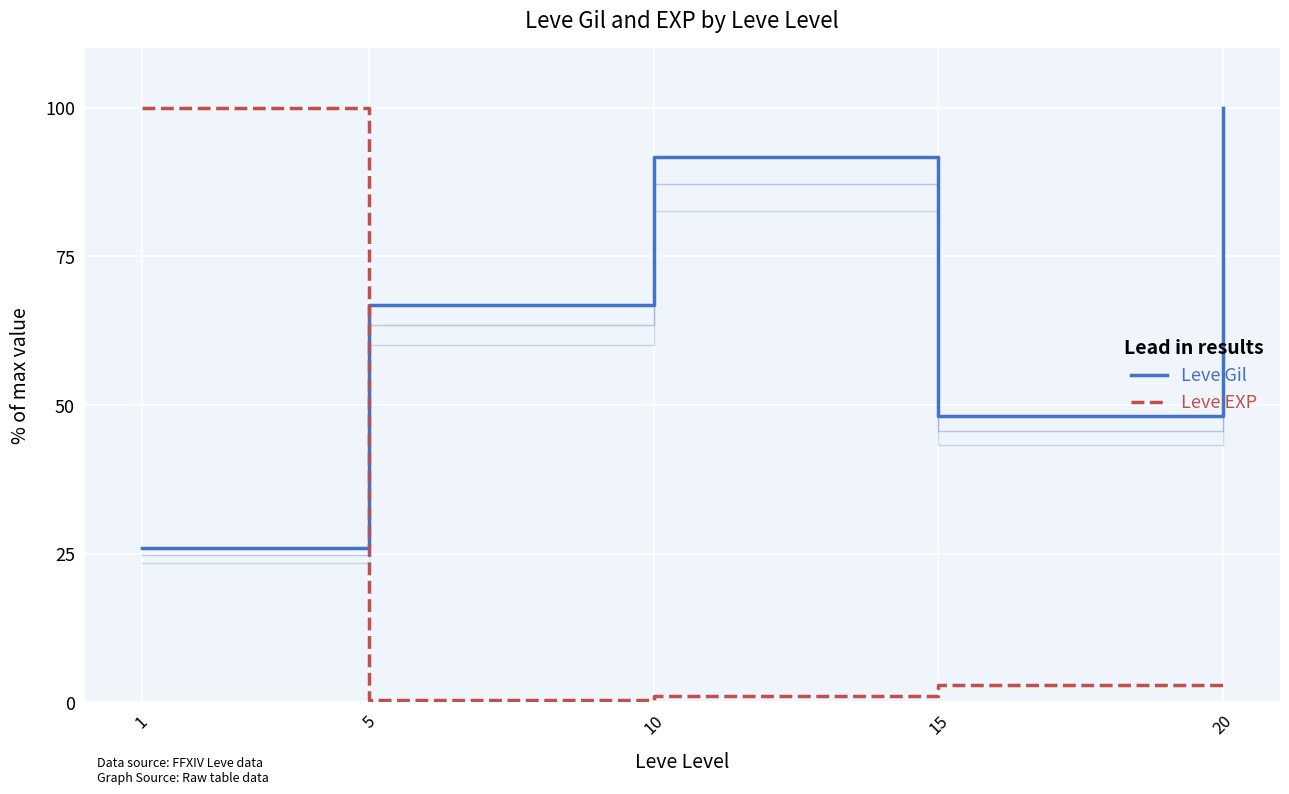

What is the lowest value of the Leve EXP series?

0.5